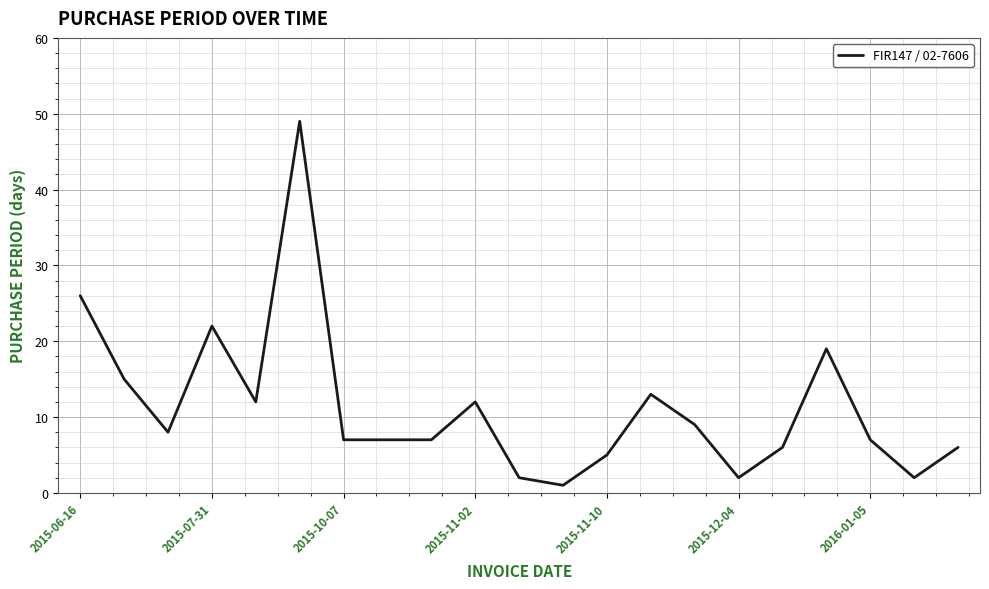

Reading right to left, list all the values displayed in this chart.

6	2	7	19	6	2	9	13	5	1	2	12	7	7	7	49	12	22	8	15	26